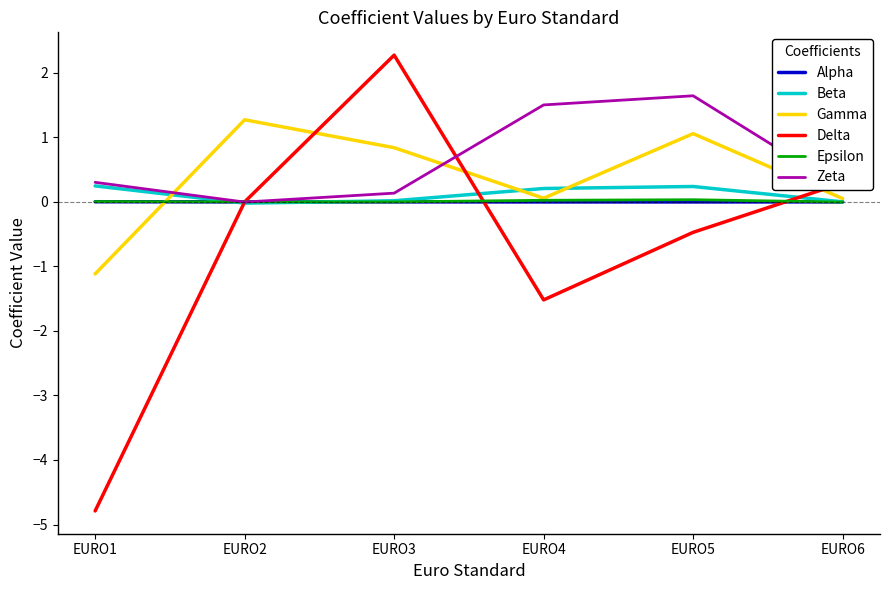

How many lines are shown in the chart?

6